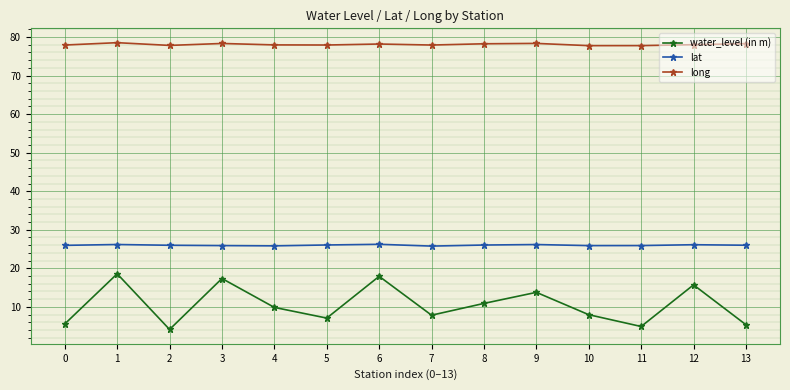

What is the value of the lat point at the 11th from the left?

25.9